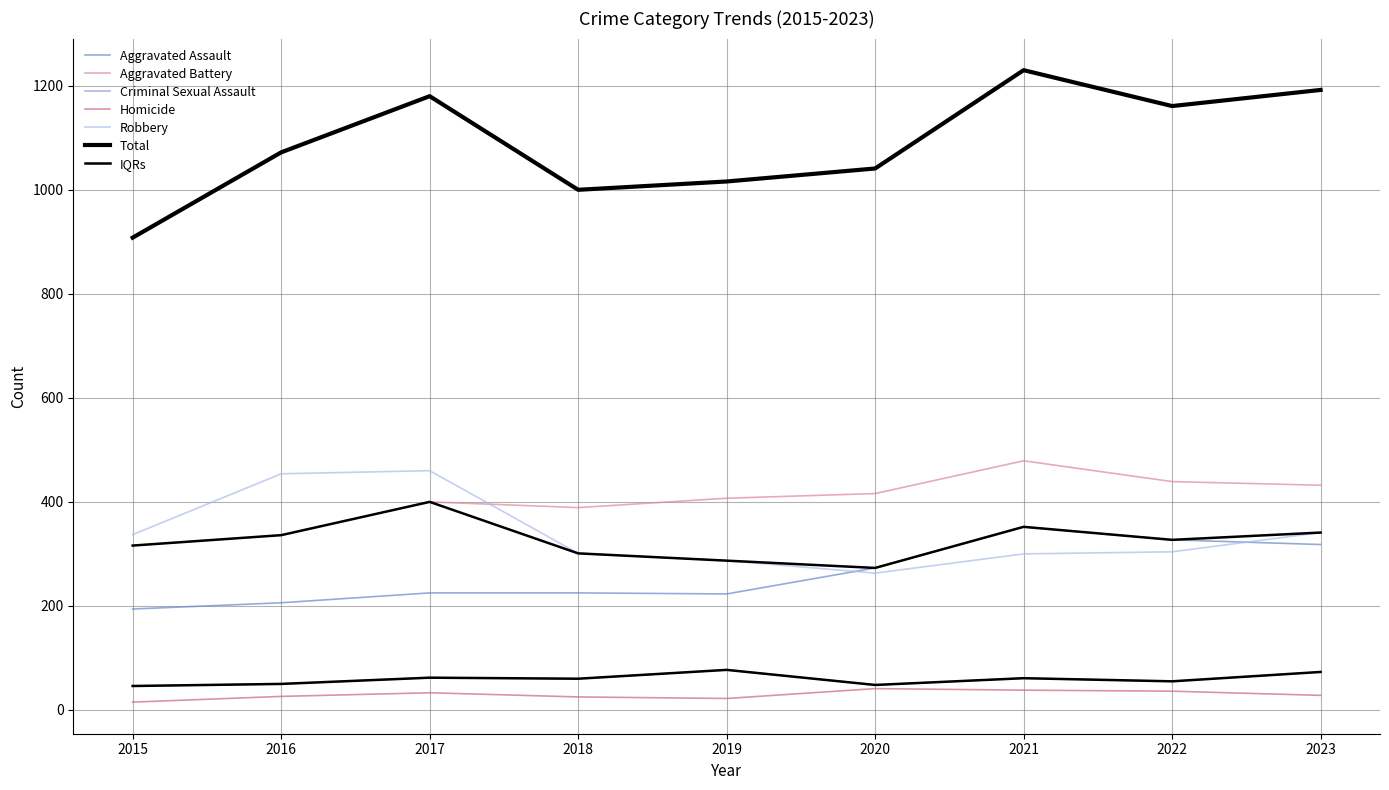

At 2018, list the series in order from smallest to largest.

Homicide, Criminal Sexual Assault, Aggravated Assault, Robbery, Aggravated Battery, Total